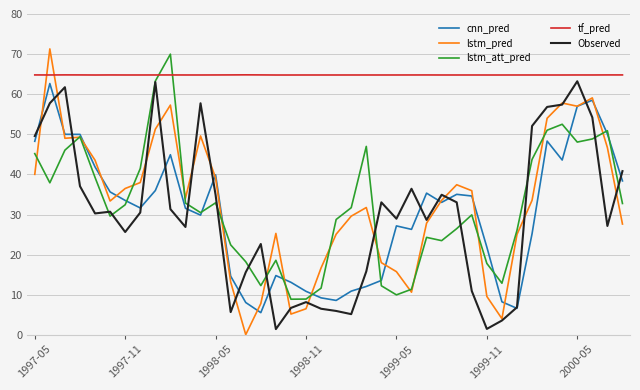

In lstm_att_pred, how many points are higher than both neighbors (excluding endpoints)?

9